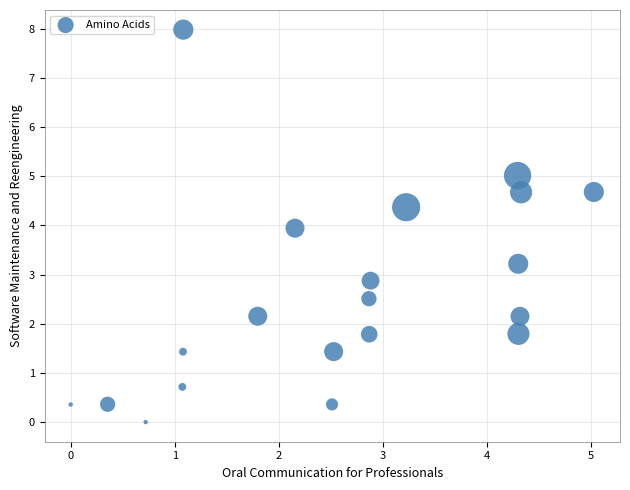

What Y value in the scatter plot is closest to 3?

2.9